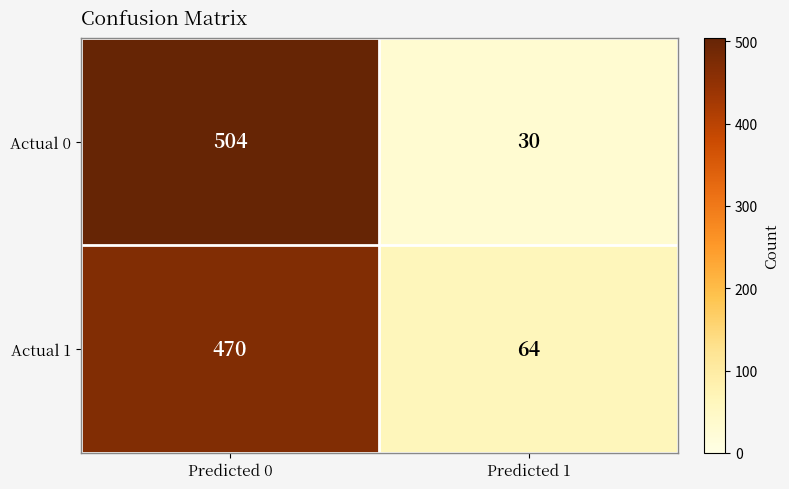

Is it true that Actual 1 equals 749 at Predicted 0?

False